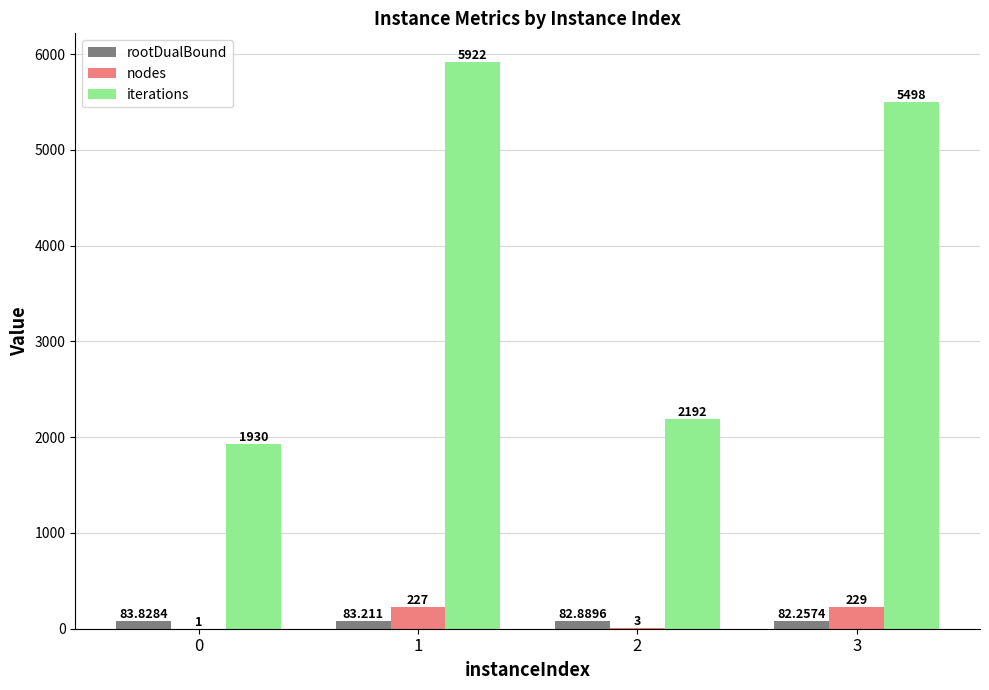

The value of nodes at 2 is 3.0. True or false?

True